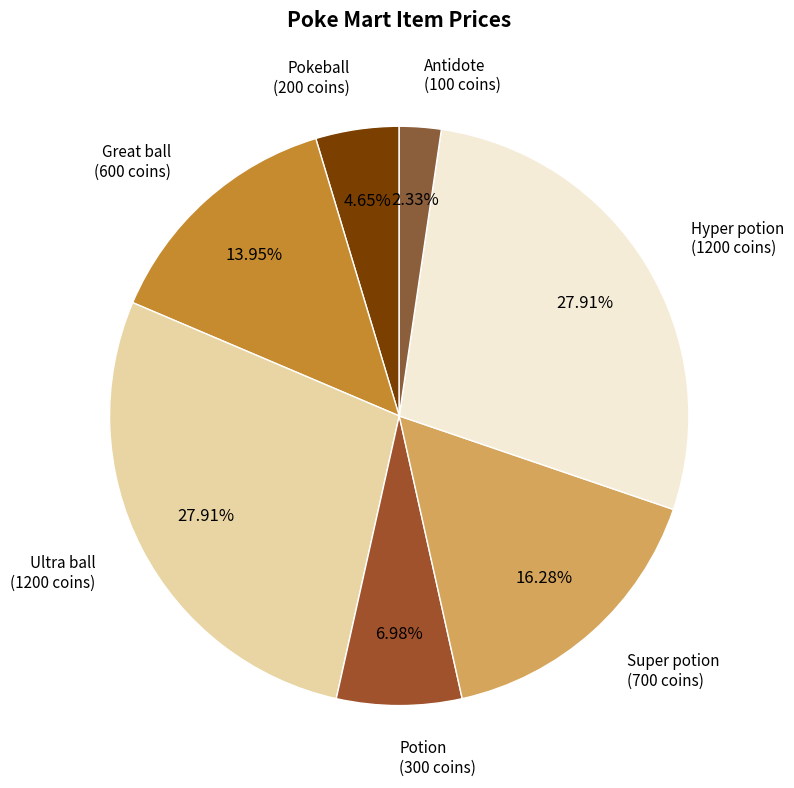

What percentage is the Potion slice, to the nearest percent?

7%